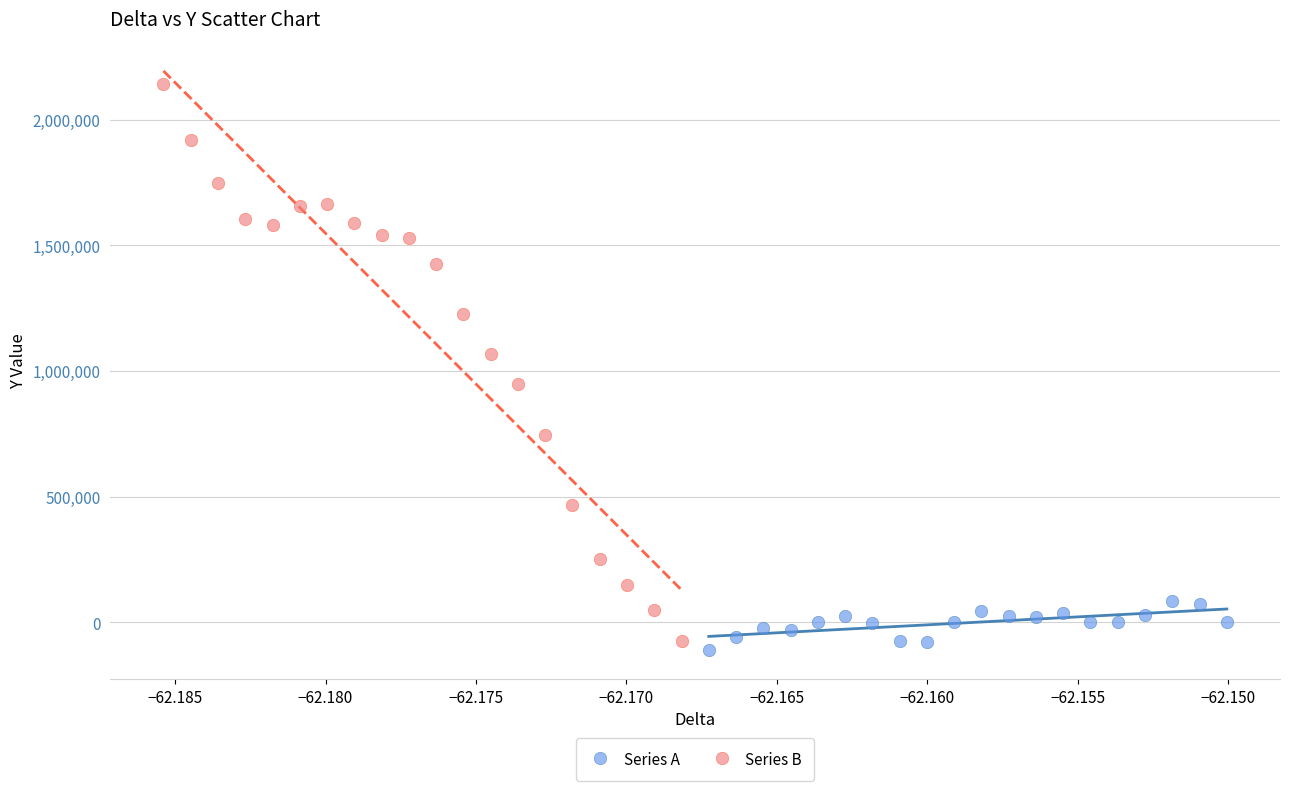

Which series contains the highest Y value?

Series B